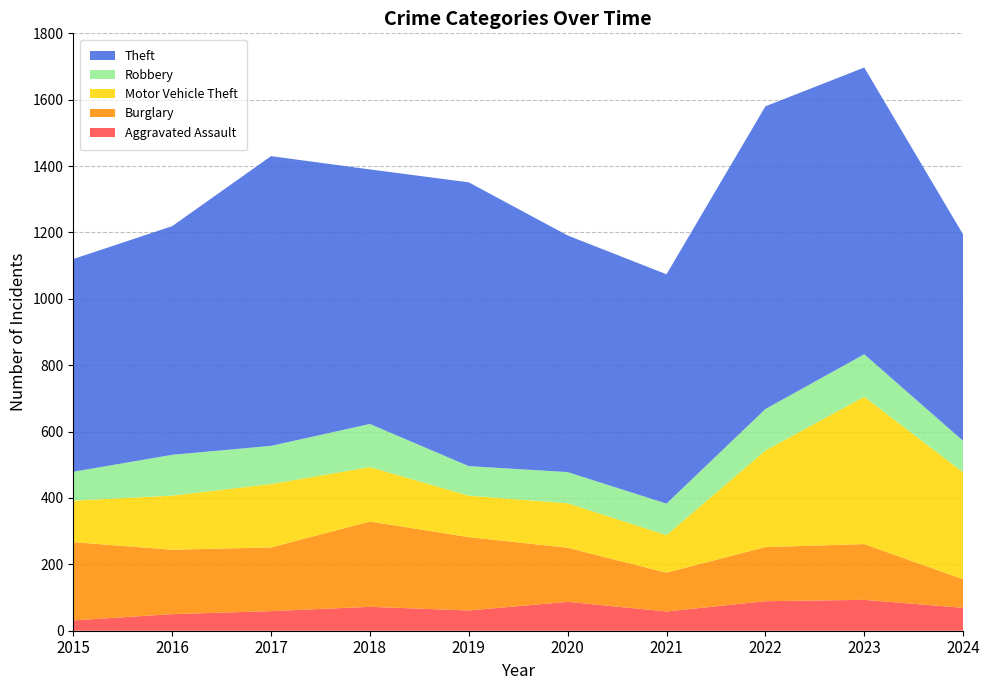

Reading right to left, what are all the values shown in this chart?

Aggravated Assault: 2024=69	2023=93	2022=89	2021=58	2020=87	2019=61	2018=72	2017=59	2016=50	2015=31
Burglary: 2024=86	2023=168	2022=163	2021=117	2020=163	2019=221	2018=257	2017=192	2016=194	2015=236
Motor Vehicle Theft: 2024=322	2023=444	2022=291	2021=113	2020=134	2019=125	2018=164	2017=191	2016=163	2015=125
Robbery: 2024=95	2023=128	2022=125	2021=95	2020=94	2019=89	2018=130	2017=115	2016=123	2015=87
Theft: 2024=622	2023=864	2022=912	2021=691	2020=713	2019=855	2018=767	2017=873	2016=689	2015=641